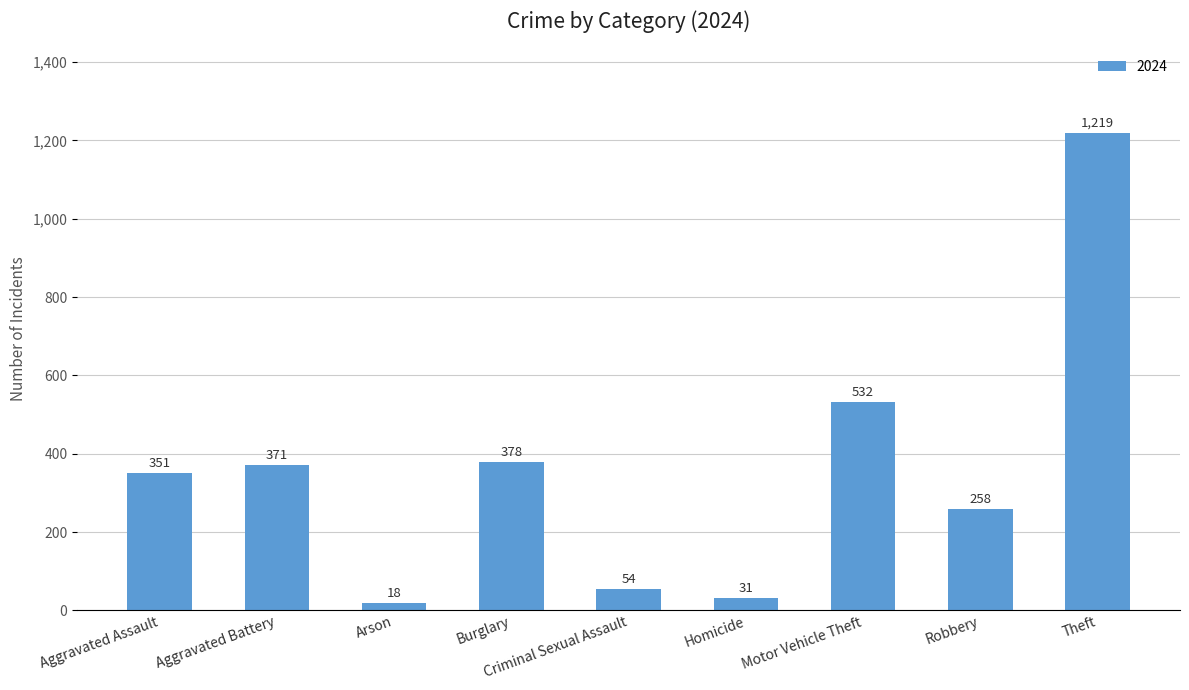

What is the label of the 7th bar from the left?

Motor Vehicle Theft